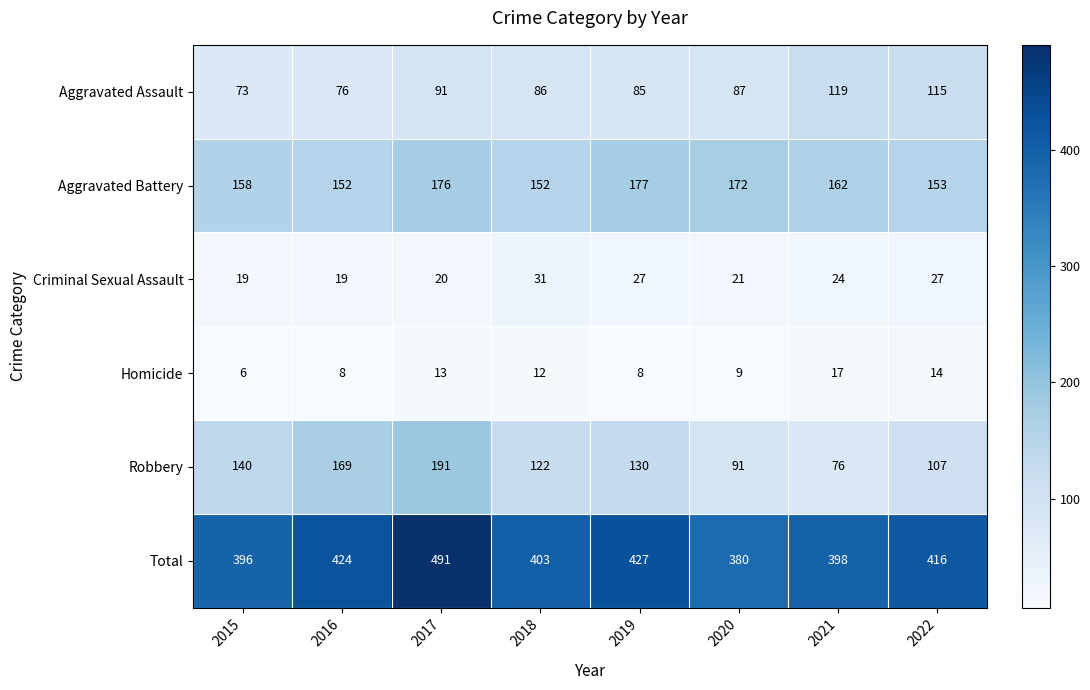

Where does the Homicide series first go above 12?

2017